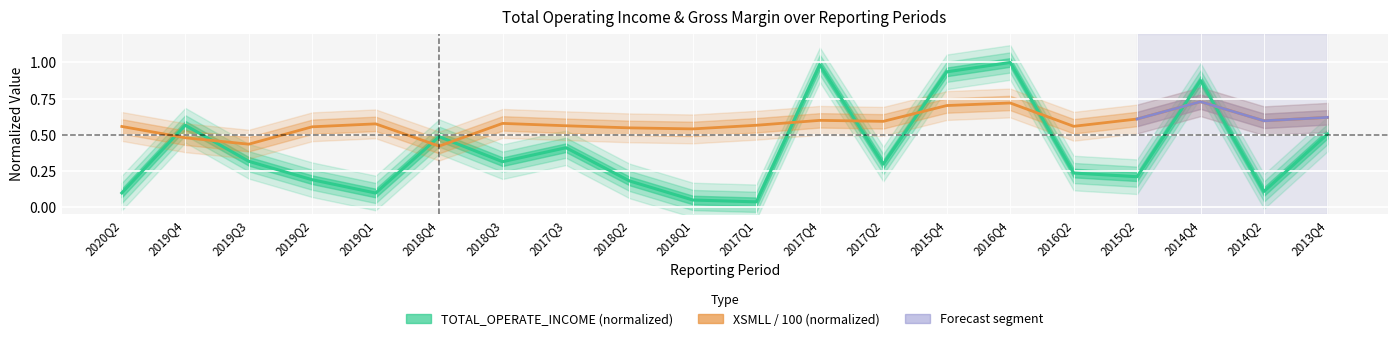

Which category has the lowest value in the XSMLL series?

2018Q4